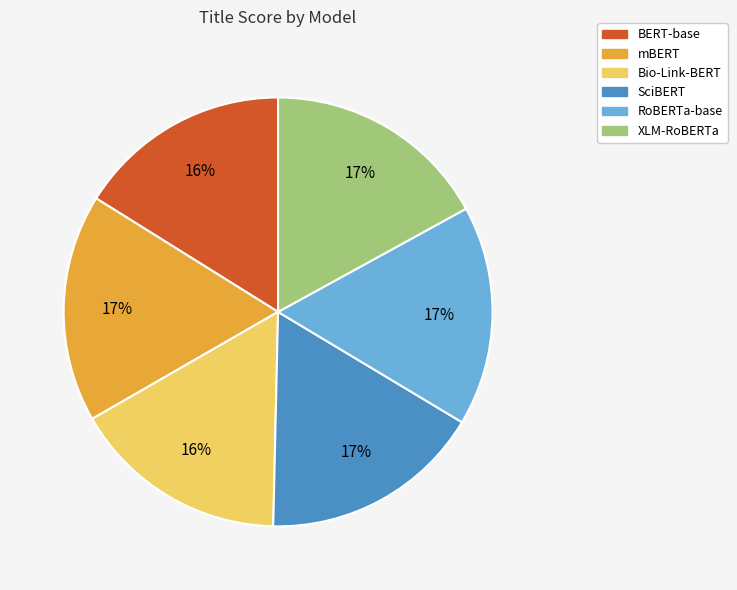

Count the number of slices in the pie.

6